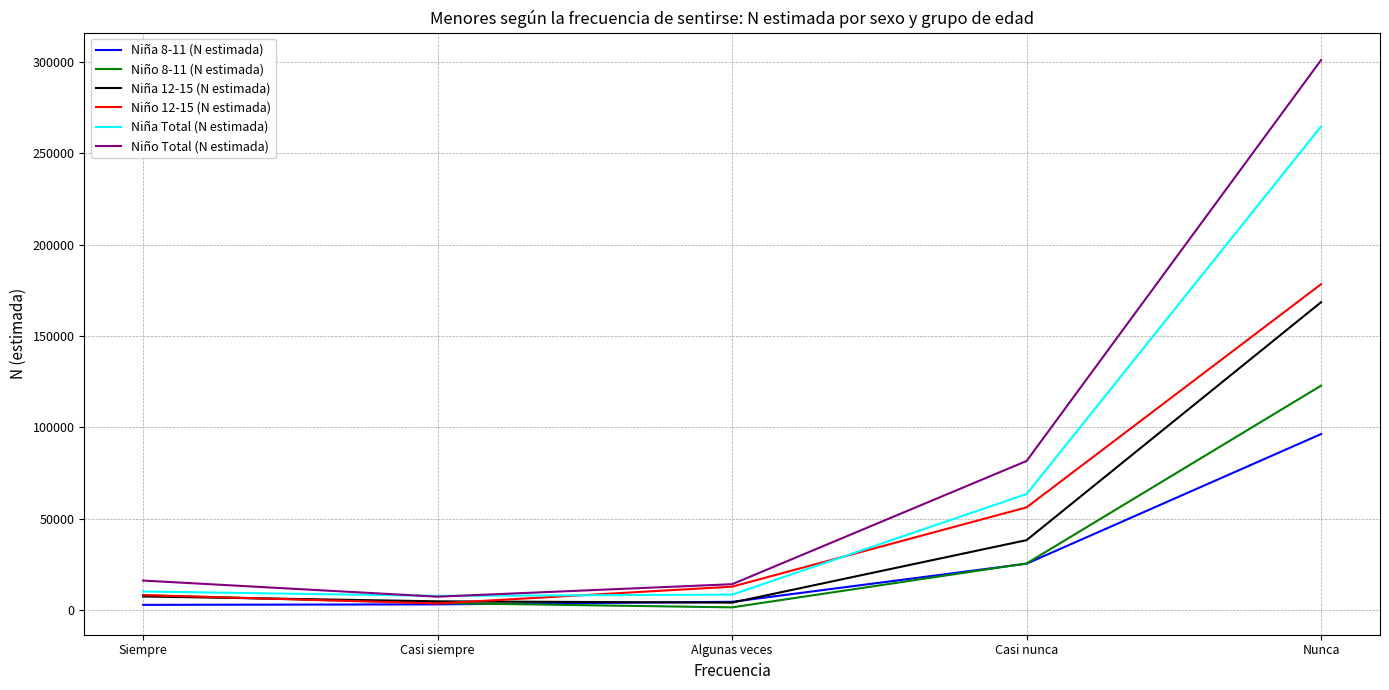

Which series changed the most between Algunas veces and Casi nunca?

Niño Total (N estimada)